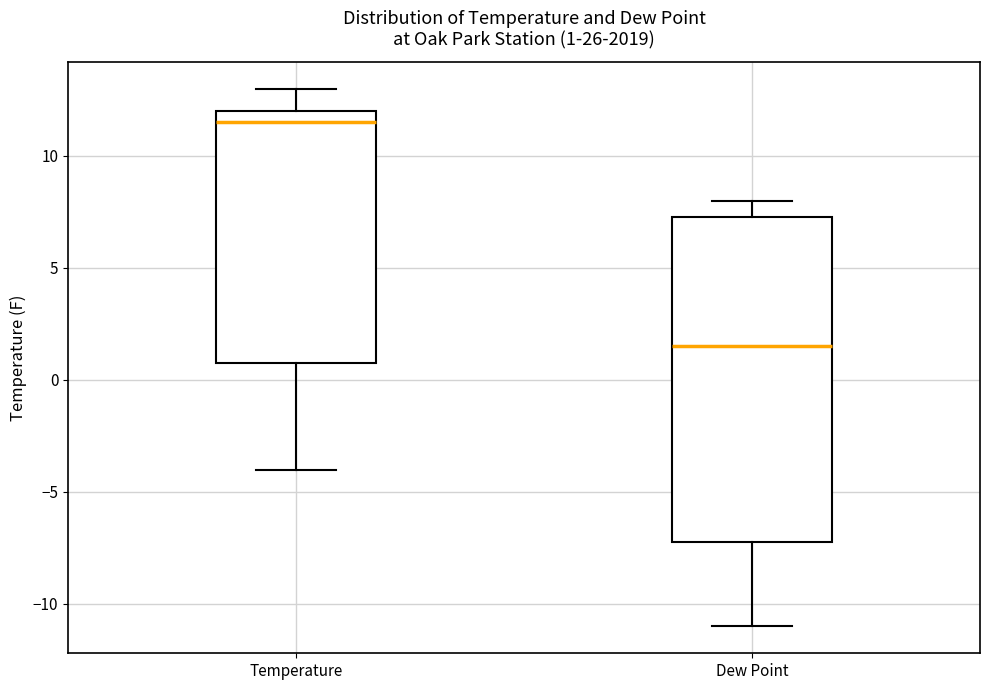

Which box's median line is the highest?

Temperature